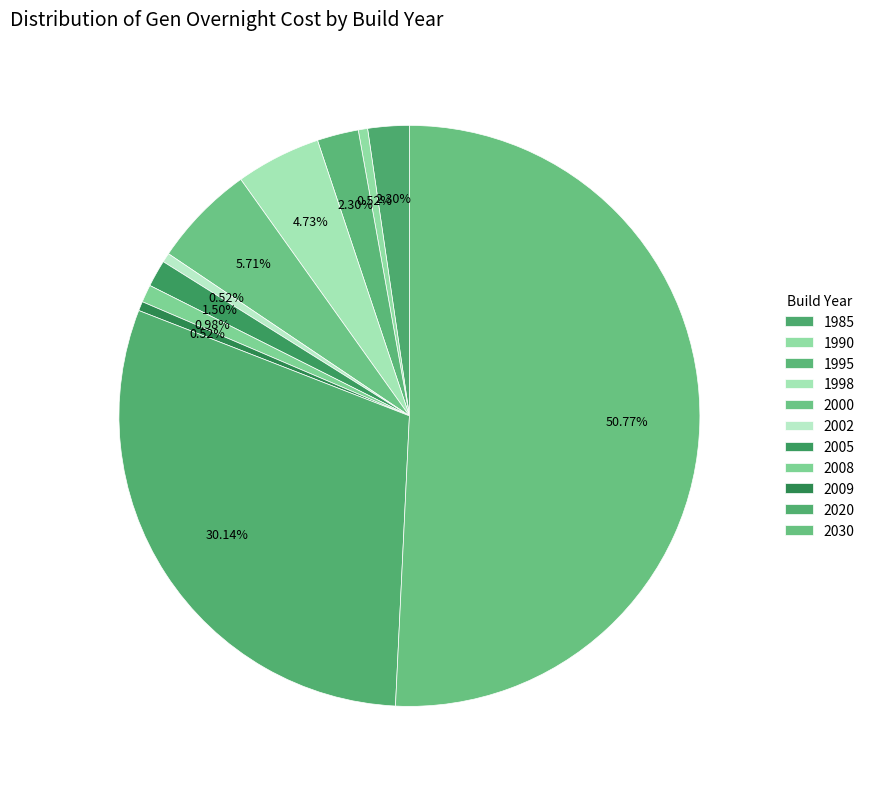

How many segments does this pie chart have?

11